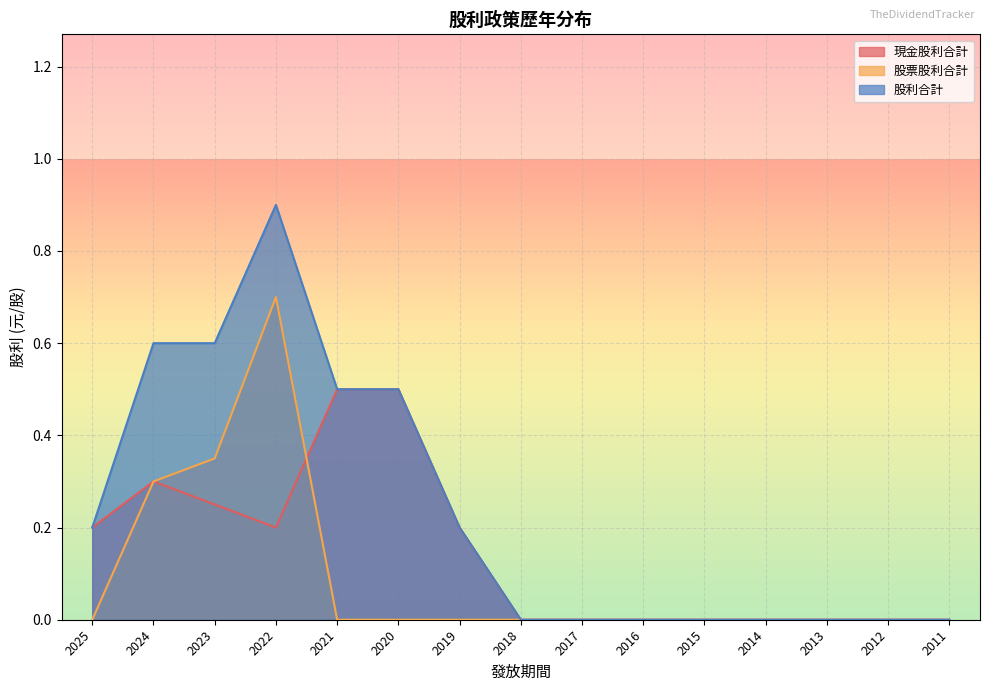

Rank the series by their average value, from highest to lowest.

股利合計, 現金股利合計, 股票股利合計